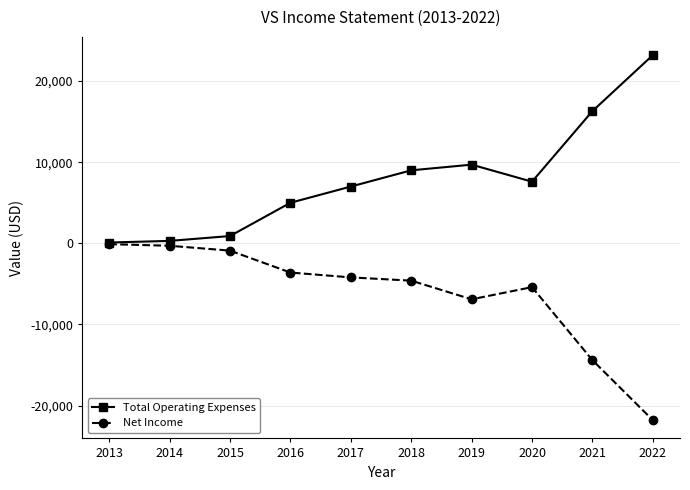

Where is Net Income nearest to the value -10950?

2021